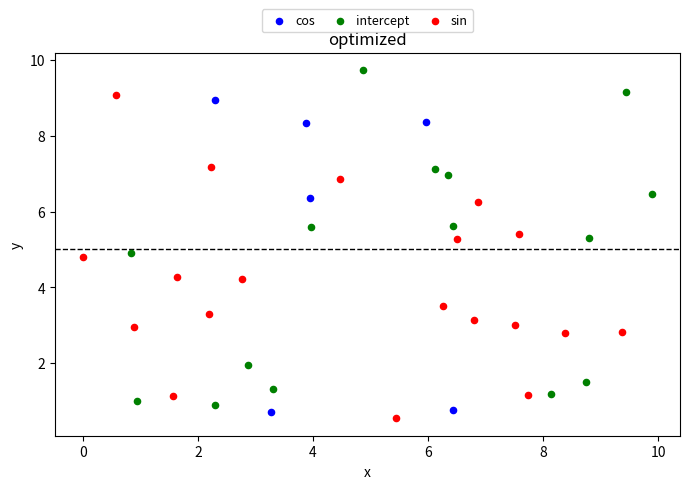

Which series reaches the maximum Y coordinate?

intercept